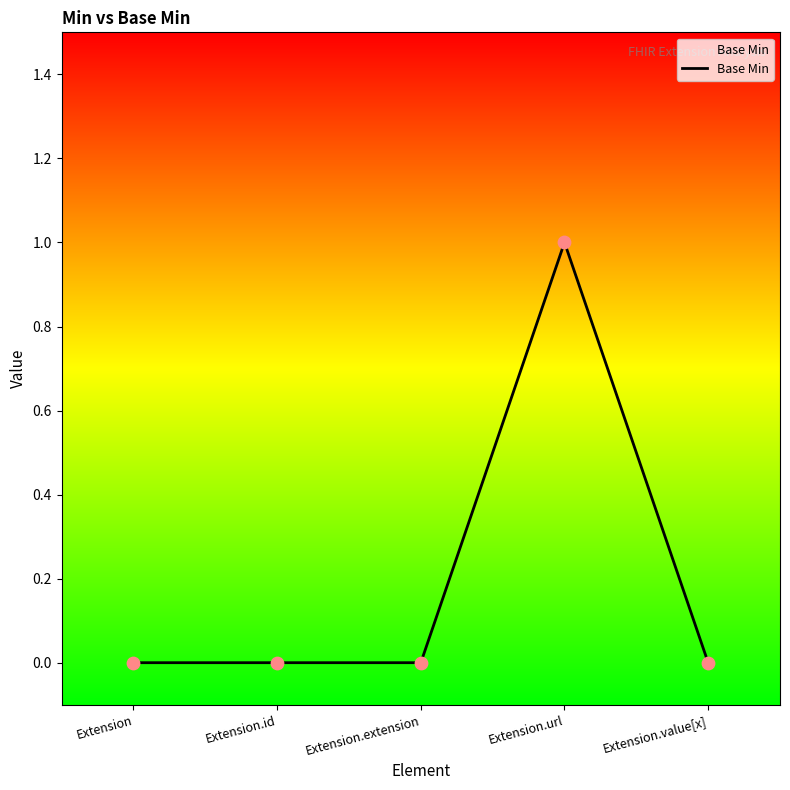

Between Extension.url and Extension, which is larger?

Extension.url